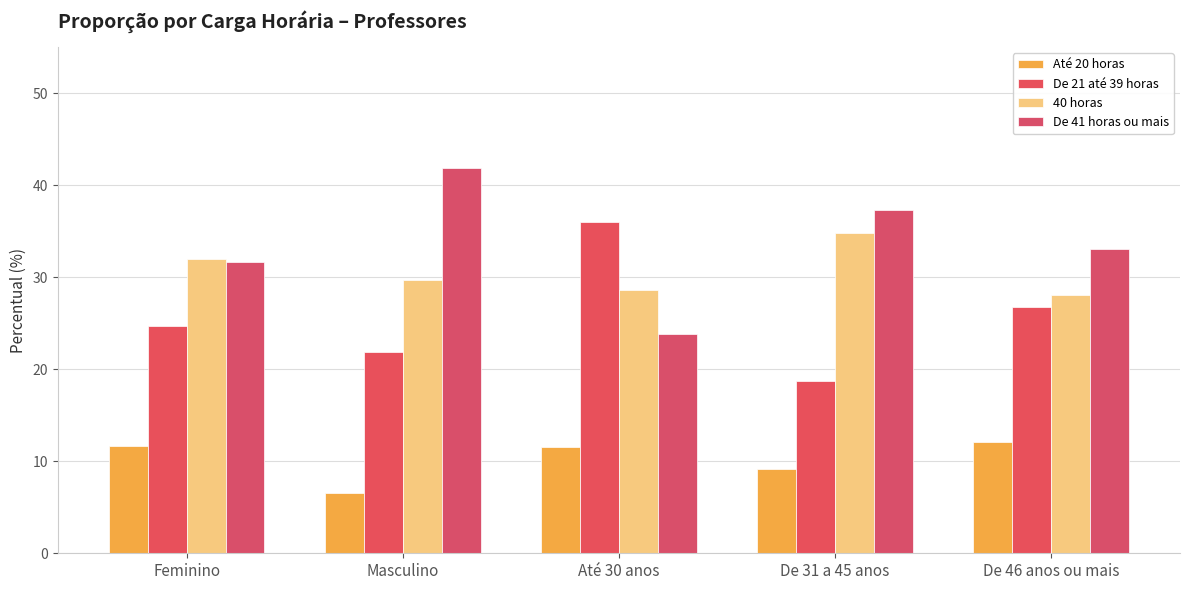

How many values in the De 21 até 39 horas series exceed 24?

3